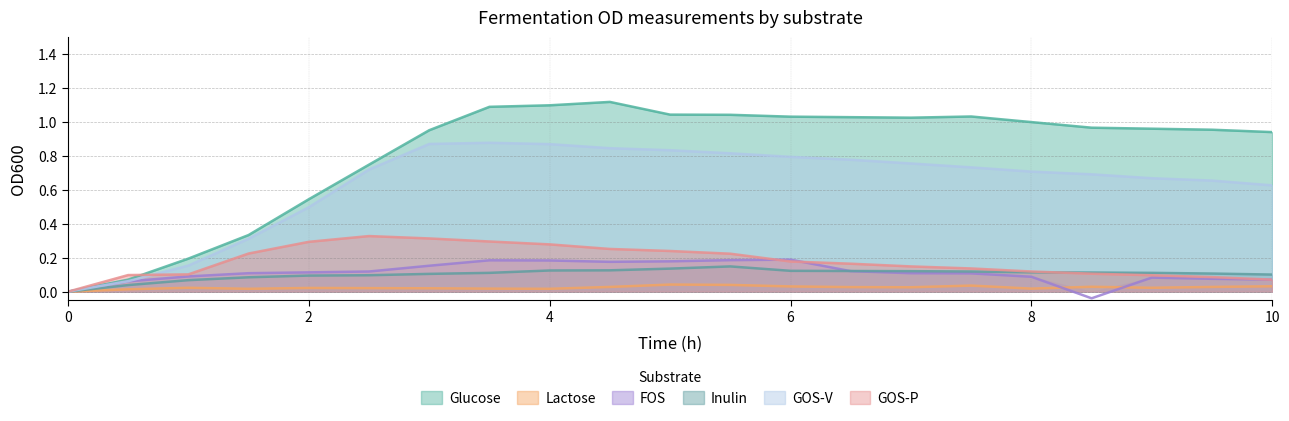

What is the label of the 2nd point from the left?

0.5